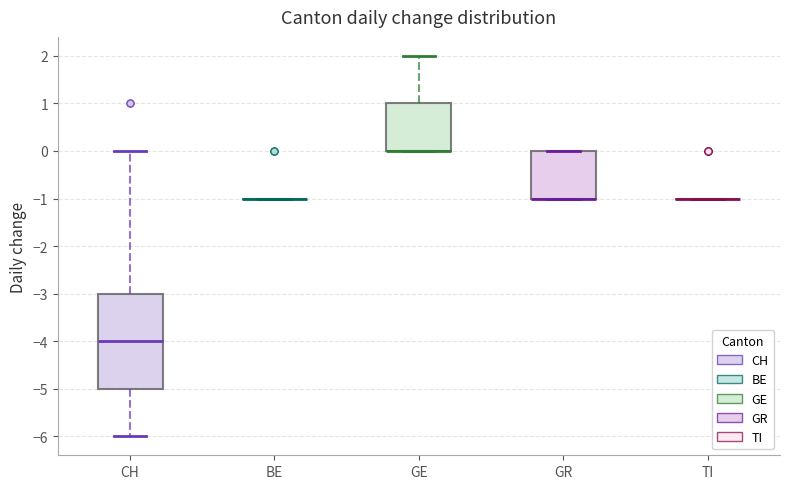

Reading left to right, transcribe this box plot: for each box, give where its median line is, the range the box spans, and where its two whiskers end, as read against the y-axis. The values are not printed on the chart, so give them approximately, as read against the axis.

CH: median -4, box -5 to -3, whiskers -6 to 0
BE: box collapsed to a line at -1, whiskers -1 to -1
GE: median 0 (drawn on the box's lower edge), box 0 to 1, whiskers 0 to 2
GR: median -1 (drawn on the box's lower edge), box -1 to 0, whiskers -1 to 0
TI: box collapsed to a line at -1, whiskers -1 to -1